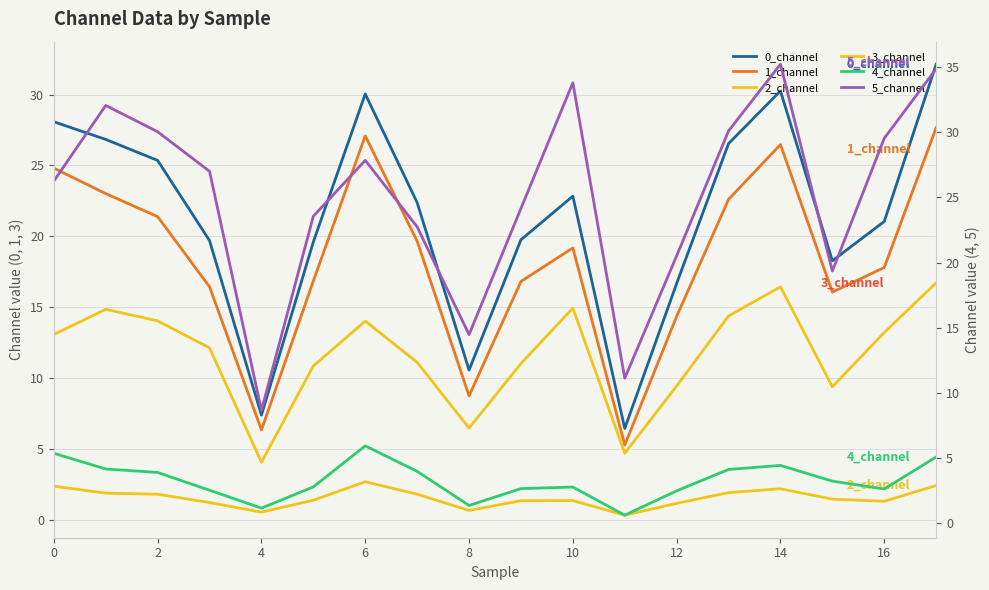

What value does the 4_channel series have at 0?

5.3